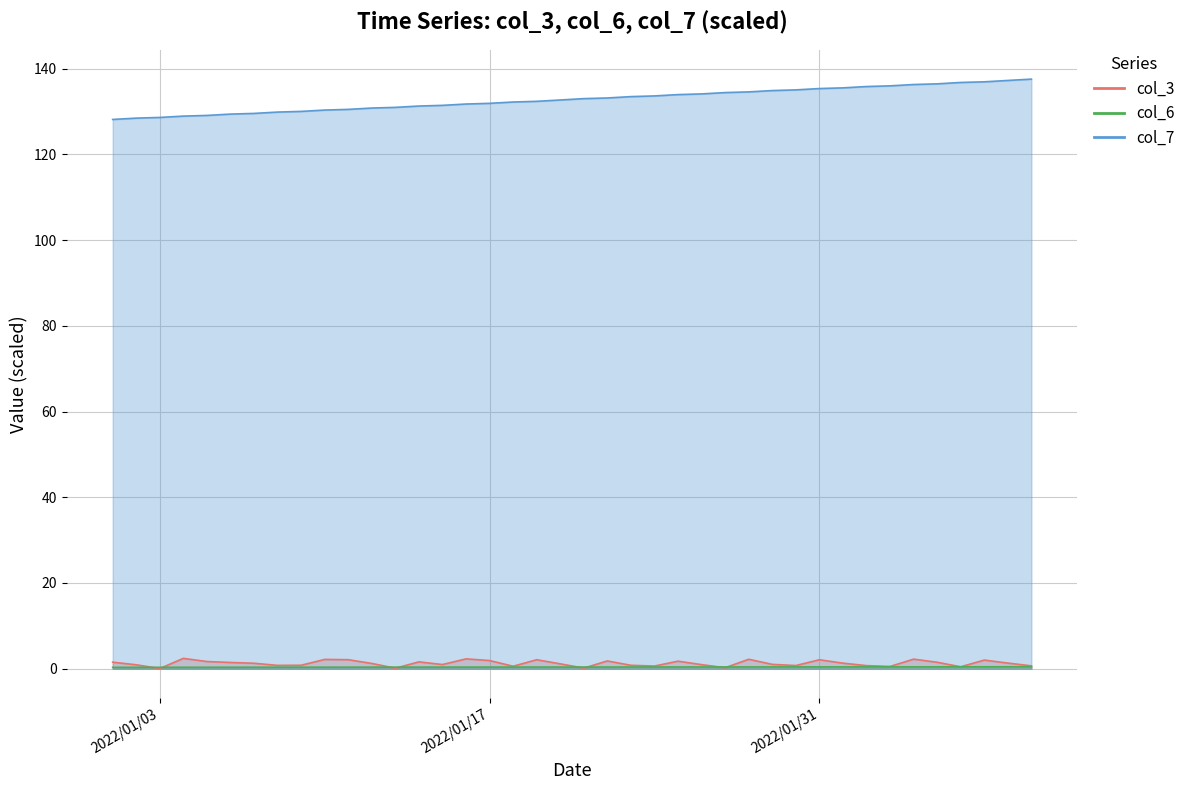

What position from the right is 2022-02-02?

8